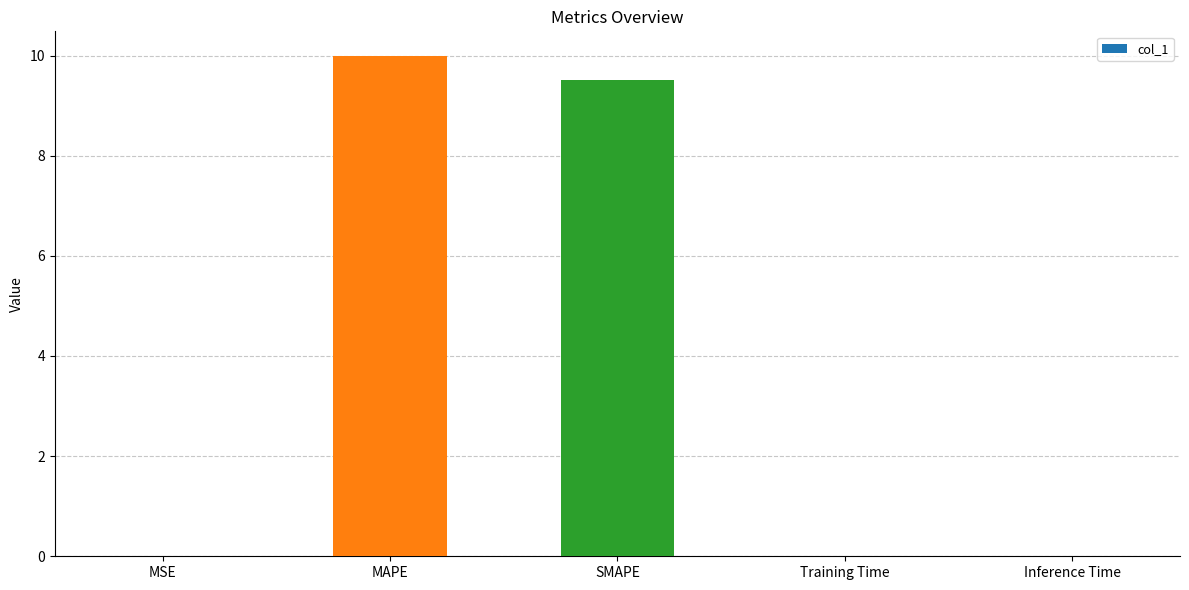

At which category does the chart reach its peak across all series?

MAPE